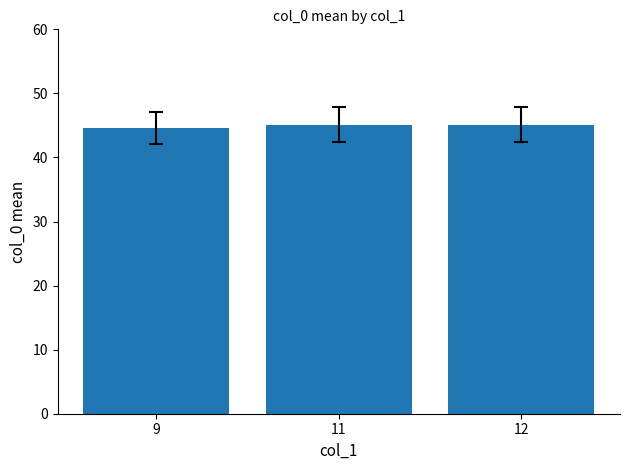

What is the value of the 1st bar from the left?

44.6